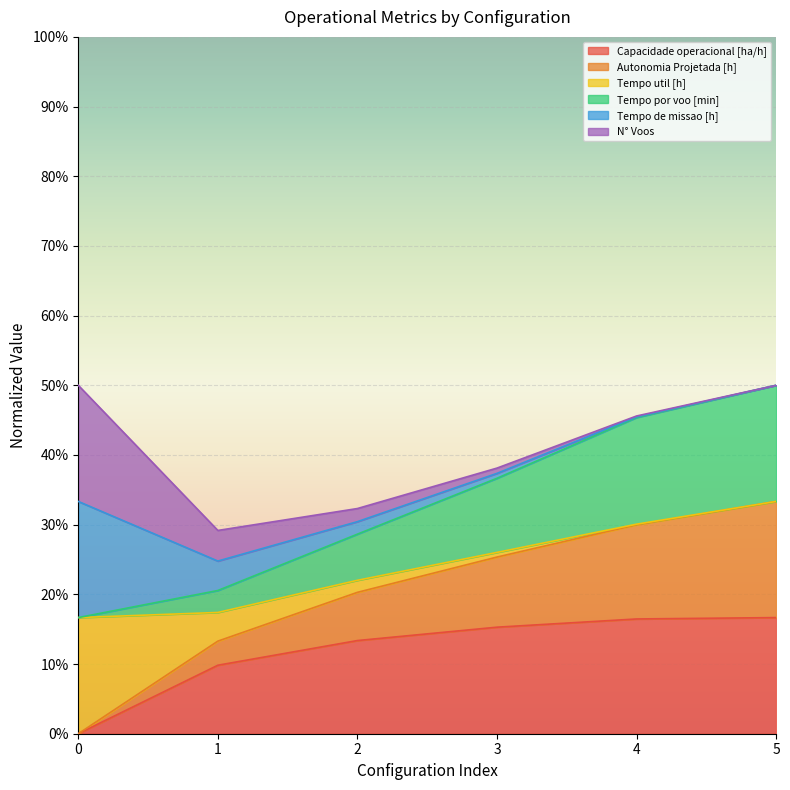

What are all the series names shown in the legend?

Capacidade operacional [ha/h], Autonomia Projetada [h], Tempo util [h], Tempo por voo [min], Tempo de missao [h], N° Voos